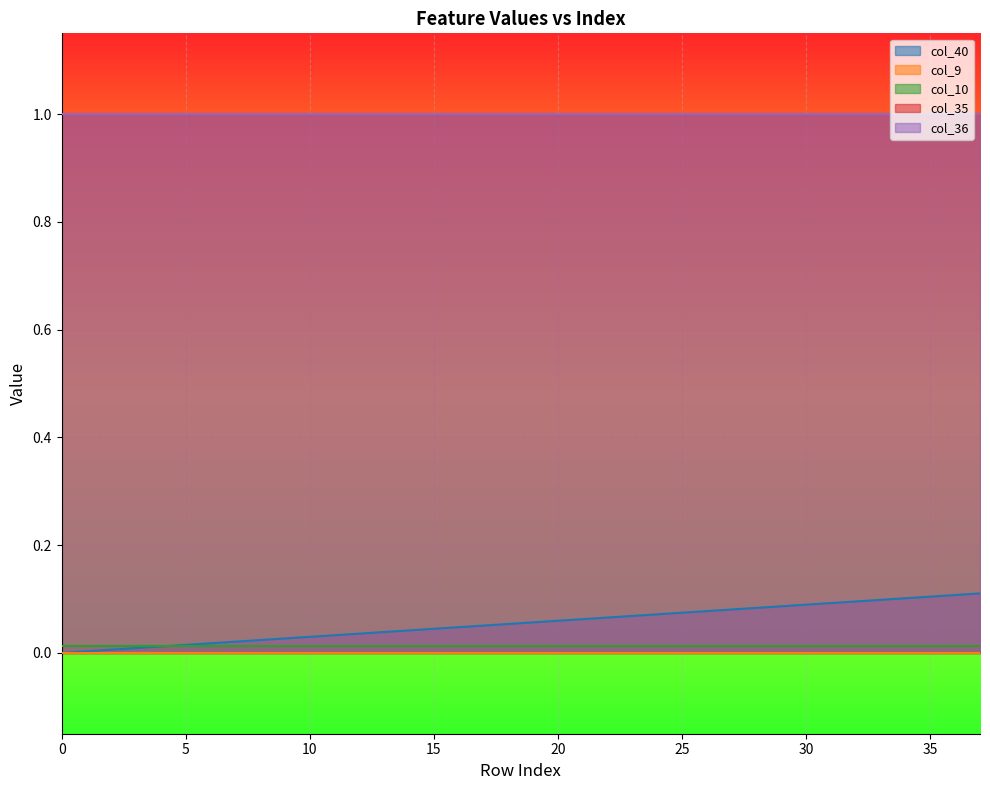

True or false: col_40 has more than 0 points higher than both neighbors.

False